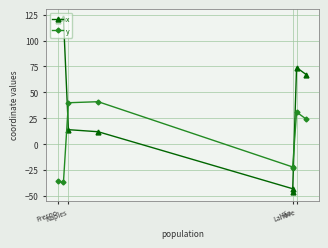

Reading left to right, list all the values displayed in this chart.

x: 119	122	14	12	-43	-46	74	67
y: -36	-37	40	41	-22	-23	31	24